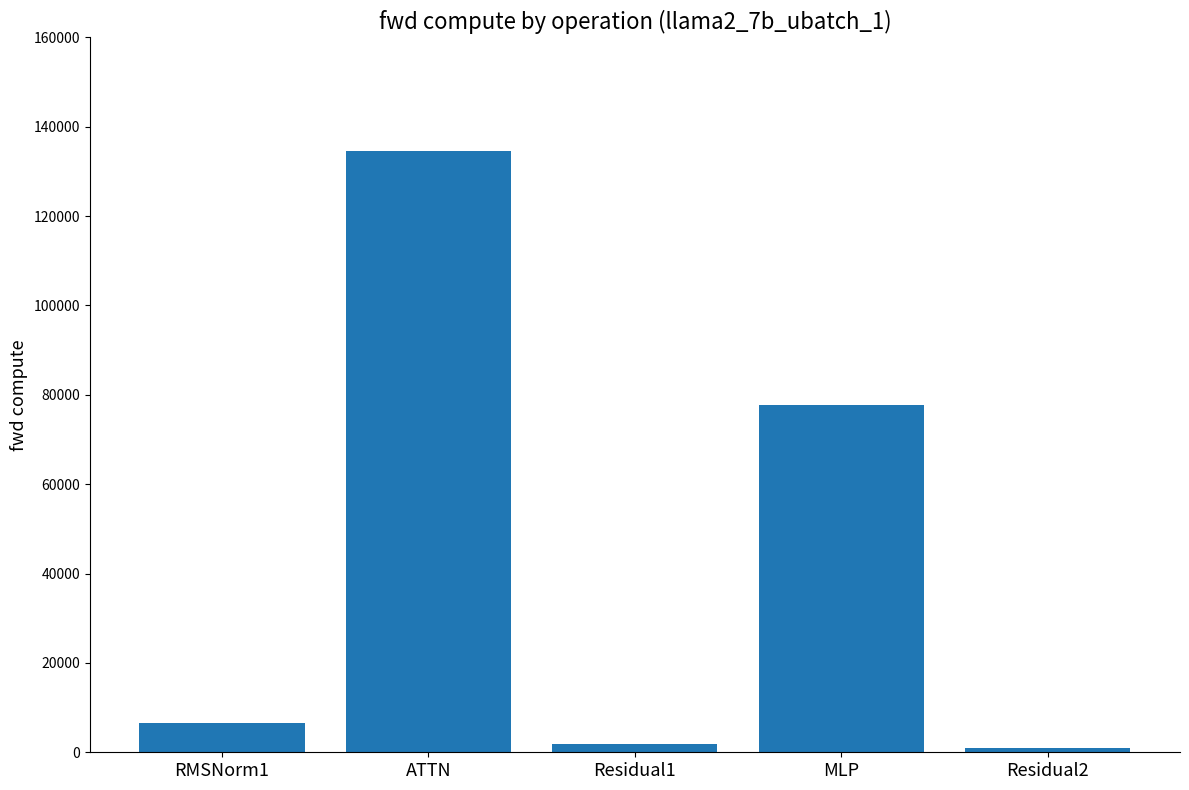

What is the value of the 5th bar from the left?

883.3